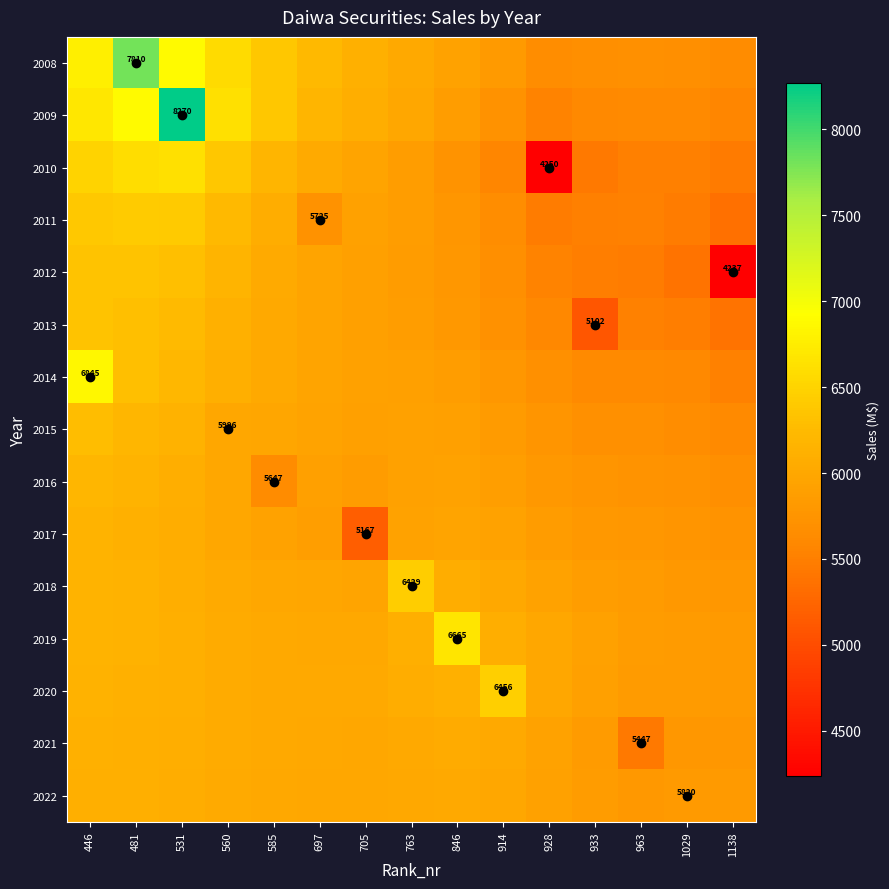

Which series changed the most between 846 and 1029?

2019